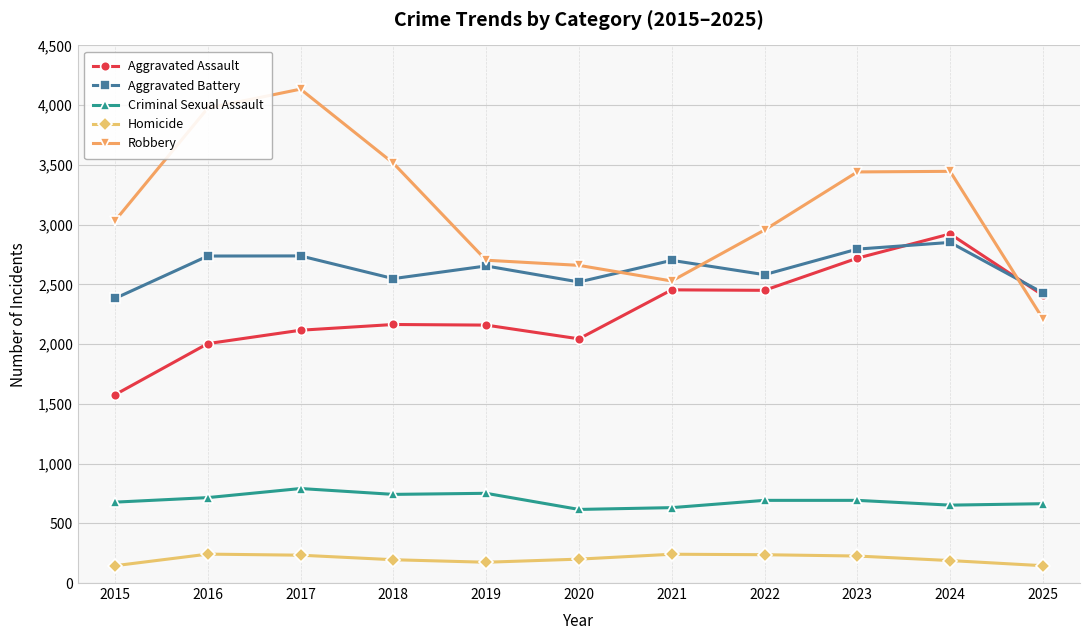

In Aggravated Battery, how many points are higher than both neighbors (excluding endpoints)?

4